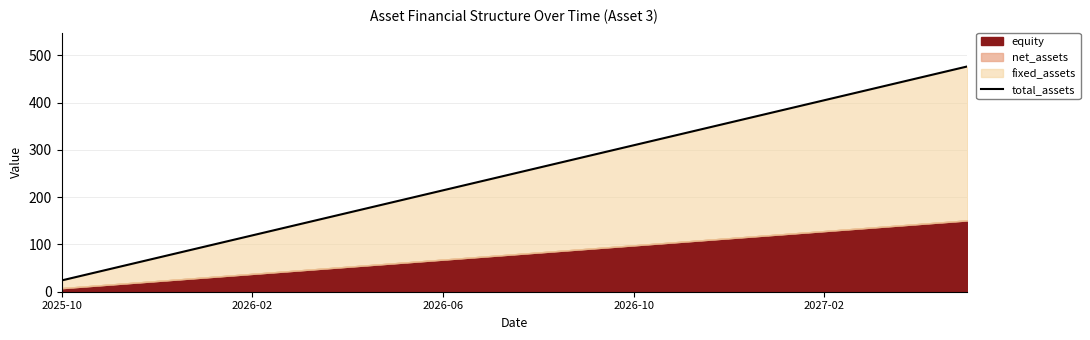

What is the label of the 2nd point from the left?

2026-02